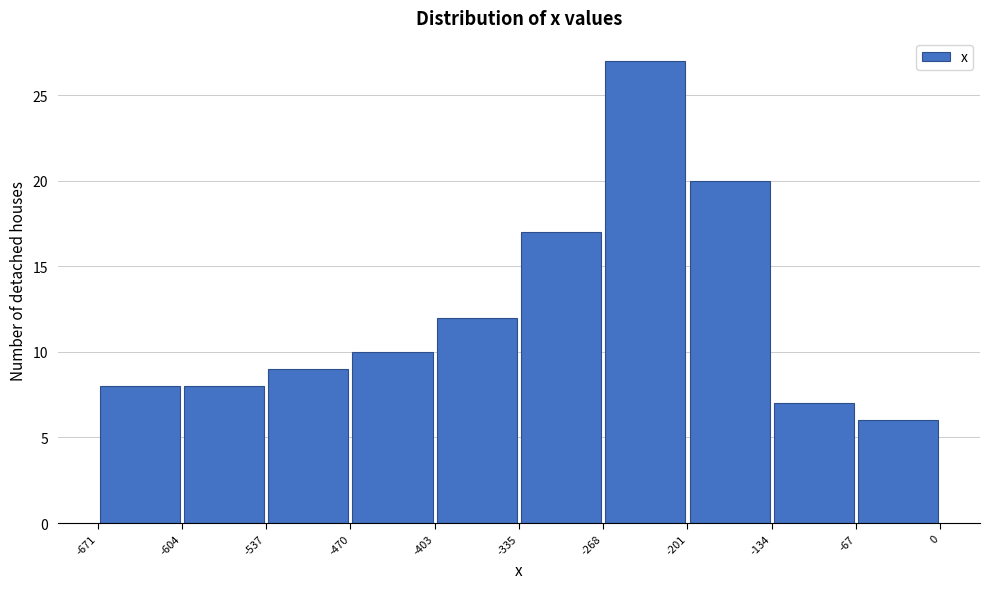

Which range on the x-axis has the tallest bar?

-268 to -201